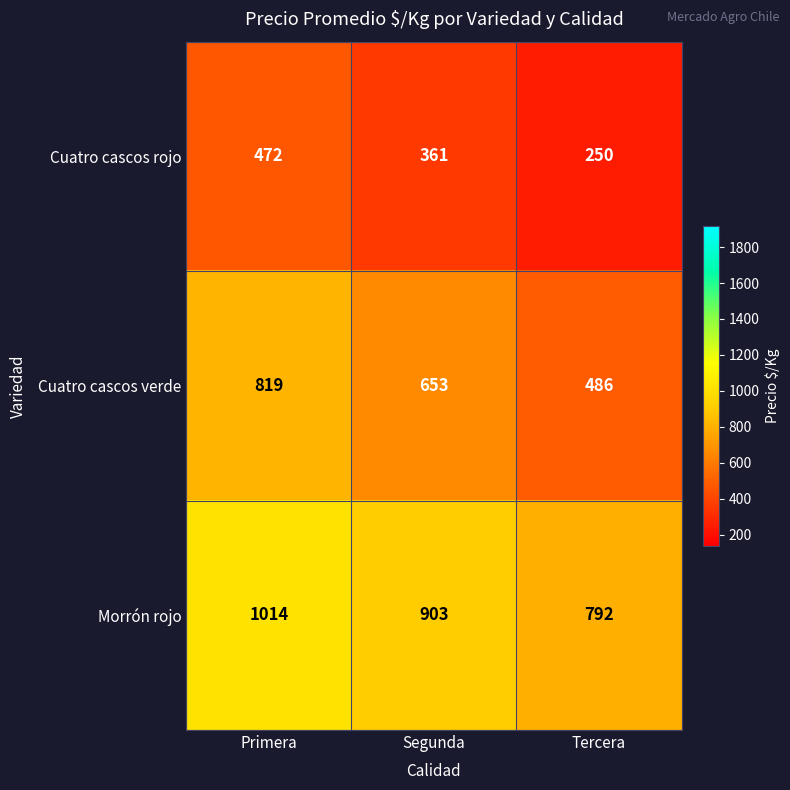

Rank the series at Segunda from highest to lowest value.

Morrón rojo, Cuatro cascos verde, Cuatro cascos rojo